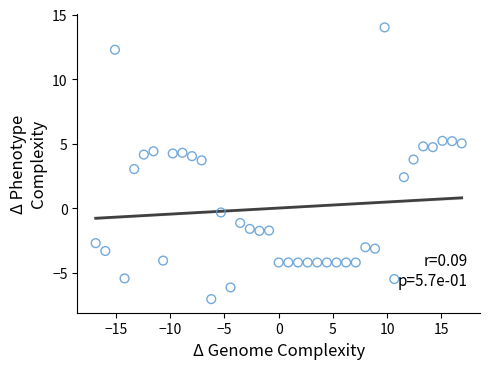

What is the range of X values (max minus min)?

33.8